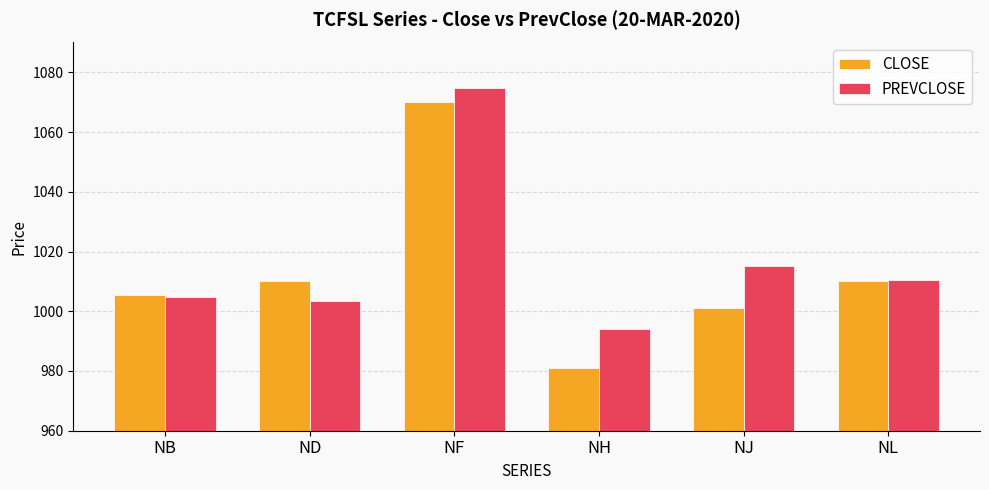

Is it true that PREVCLOSE equals 1015.0 at NJ?

True